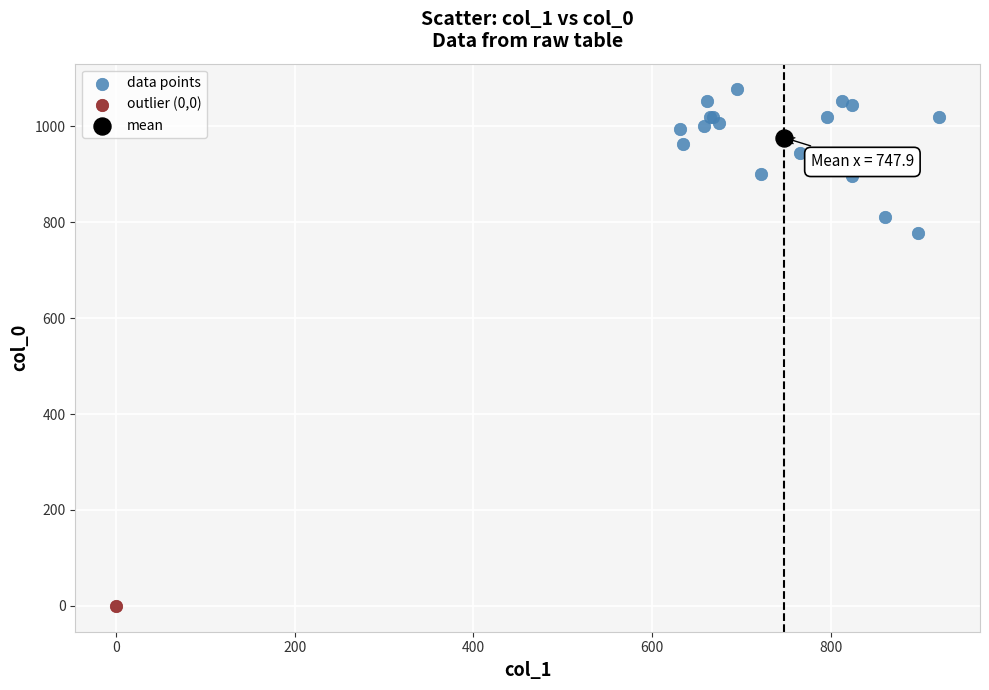

What are all the series names shown in the legend?

data points, outlier (0,0), mean